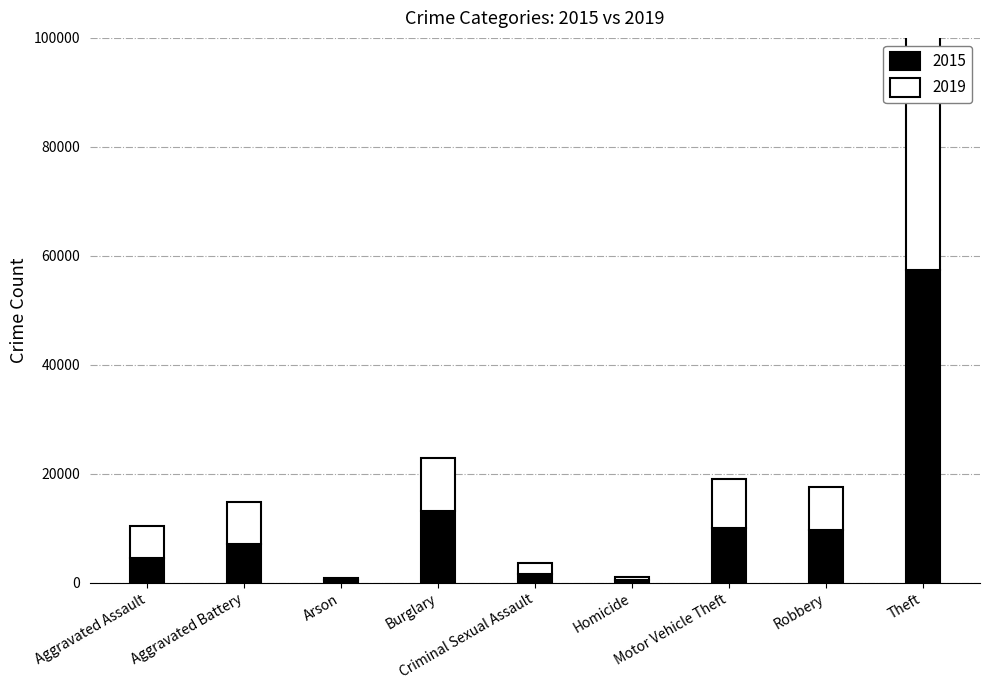

List the series in order of their peak value, highest first.

2019, 2015